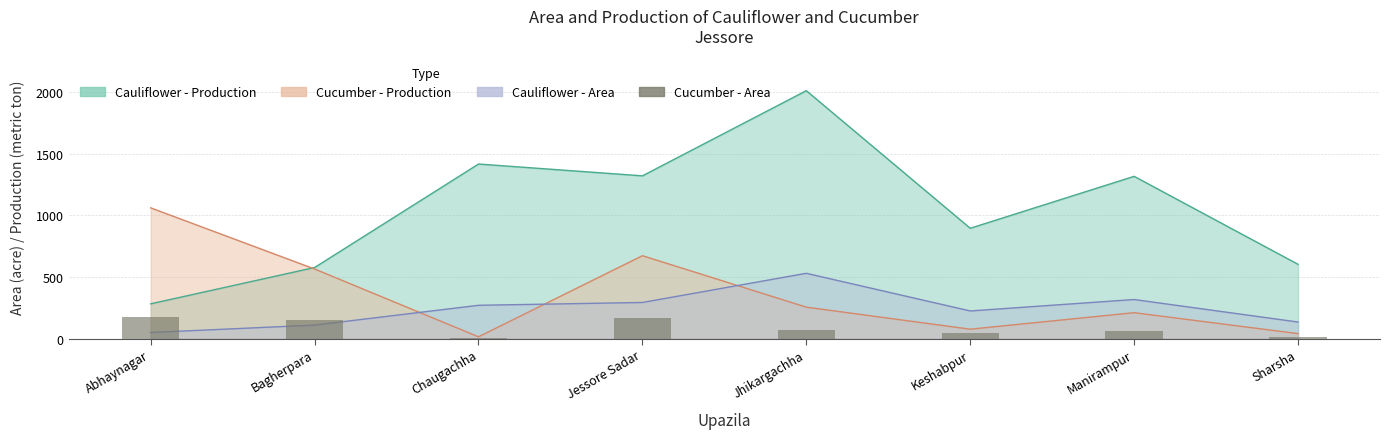

What is the label of the 2nd bar from the right?

Manirampur